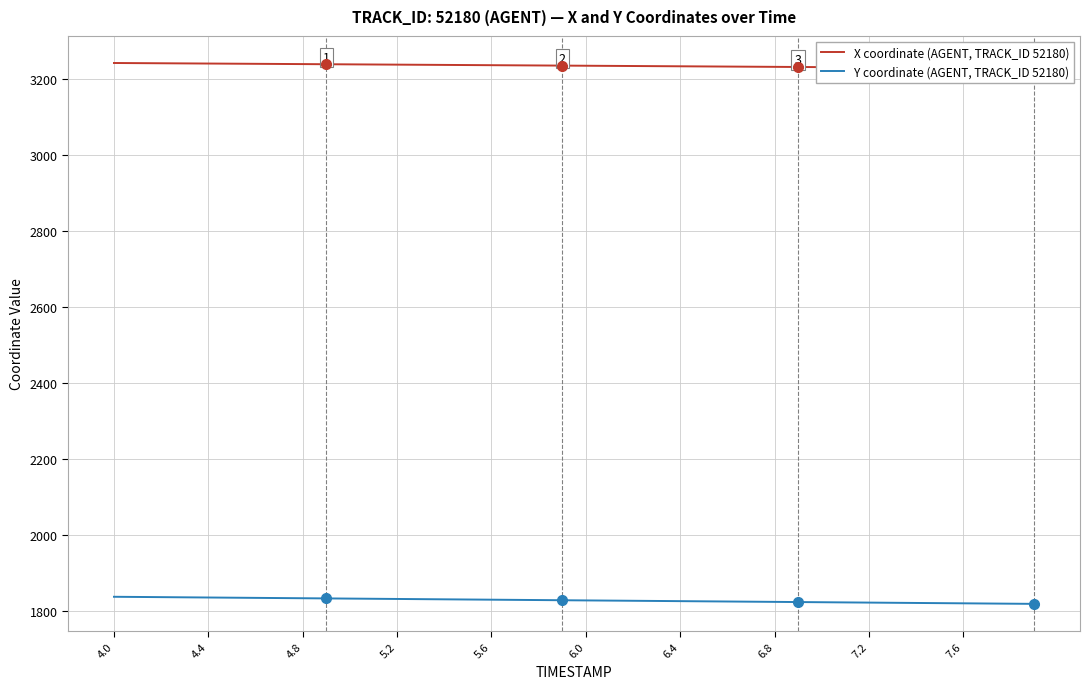

Which series has the largest total across all categories?

X coordinate (AGENT, TRACK_ID 52180)